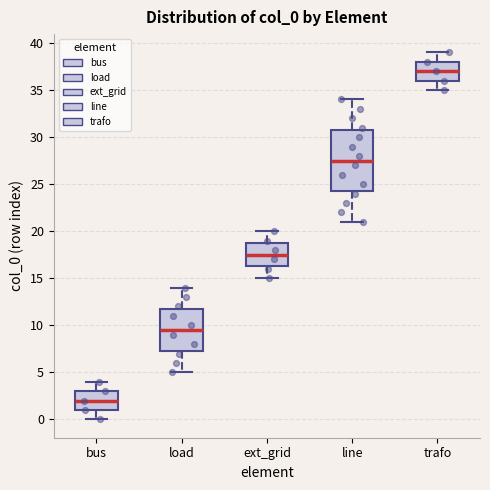

Which box is the tallest, from its lower edge to its upper edge?

line